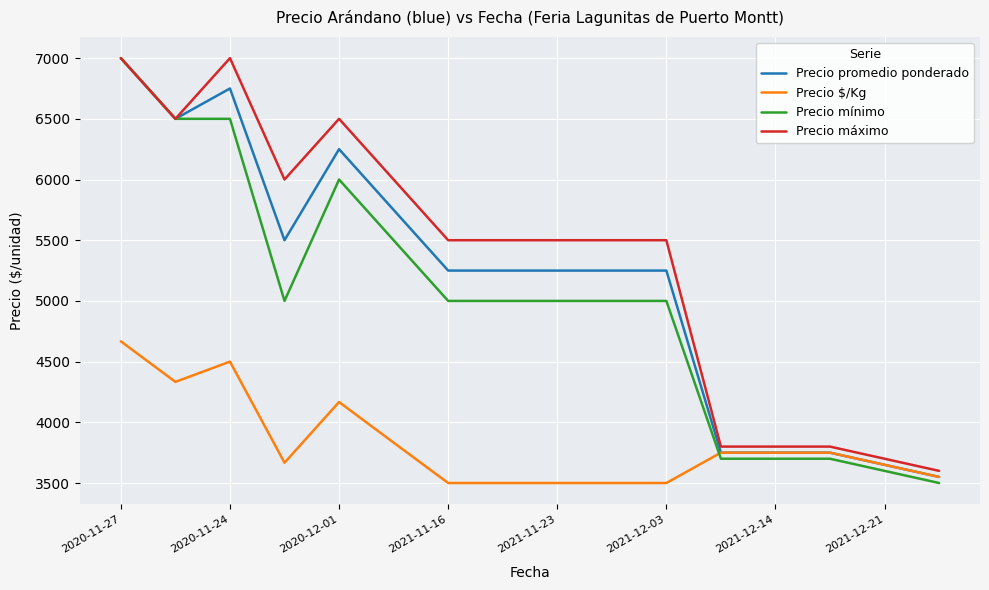

How many values in the Precio máximo series are below 5500?

5